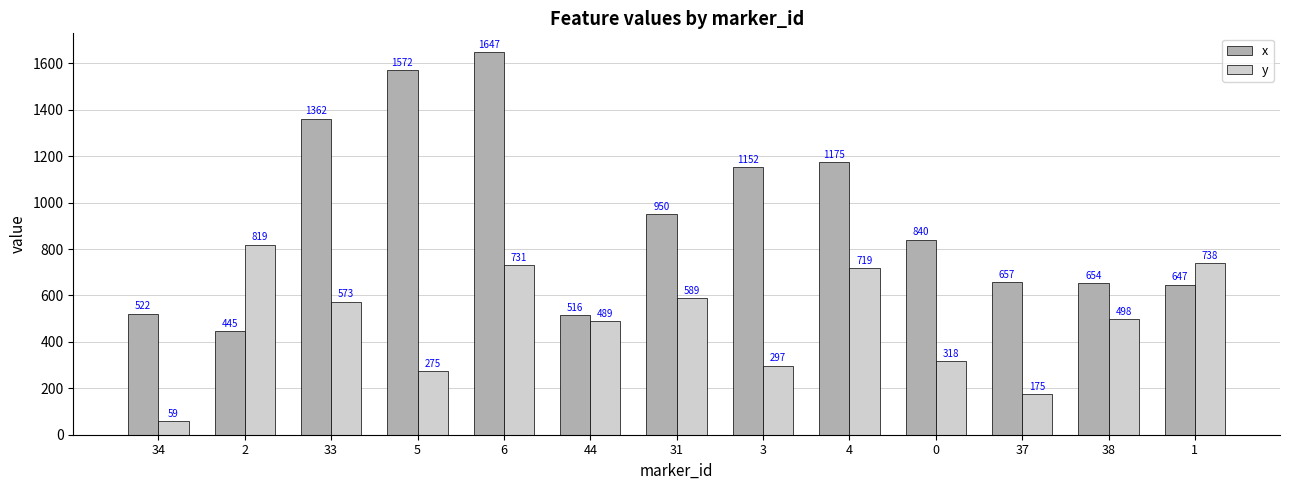

Rank the series by their average value, from lowest to highest.

y, x